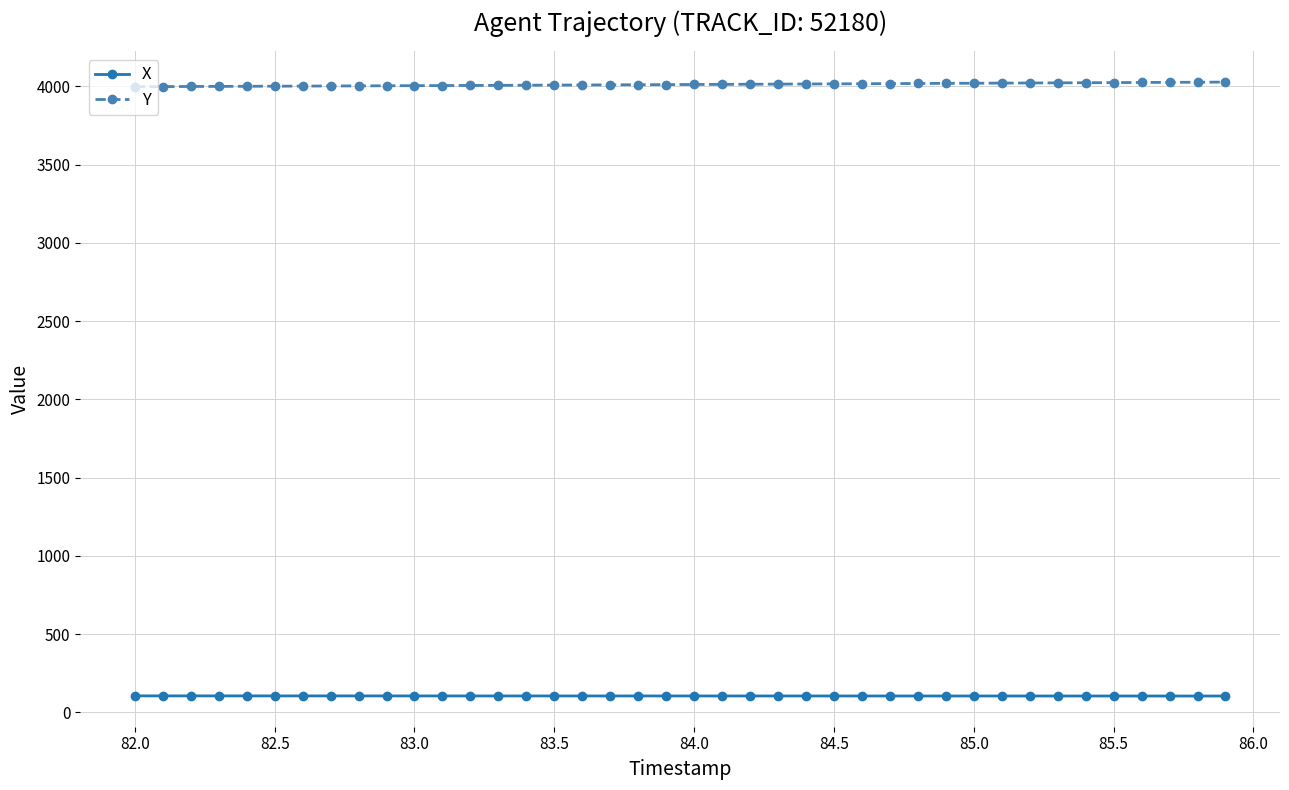

Is this an area chart (filled region under the line)?

No